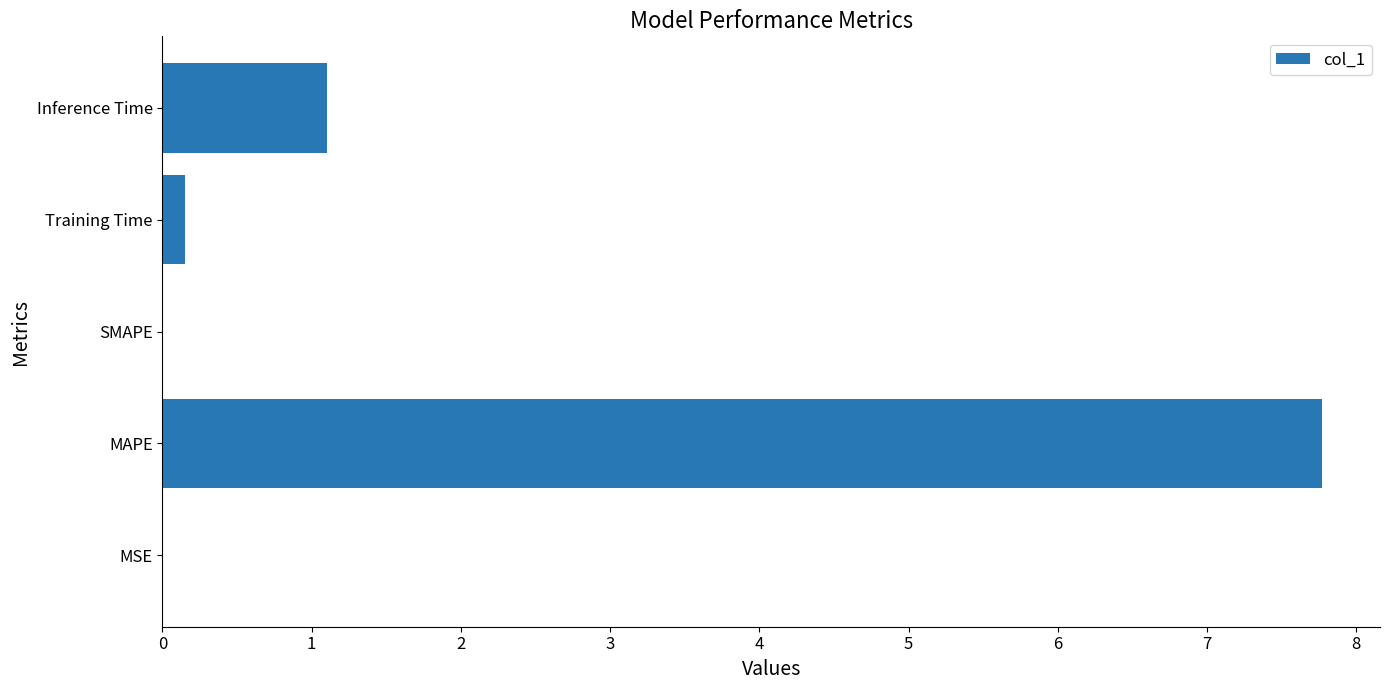

What is the approximate value at Inference Time?

1.1